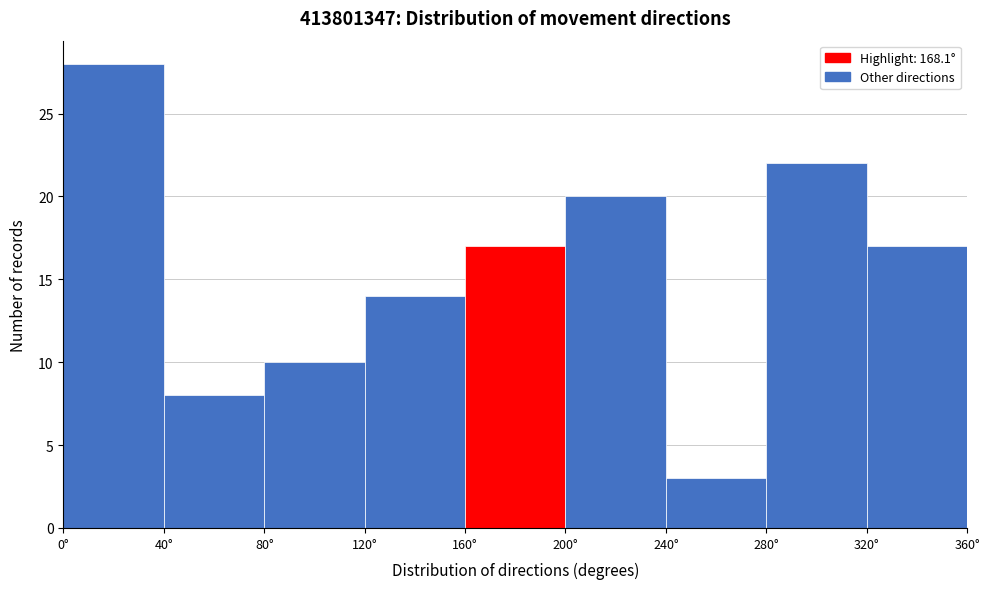

How tall is the bar that spans 240 to 280 on the x-axis? The values are not printed on the chart, so give them approximately, as read against the axis.

3